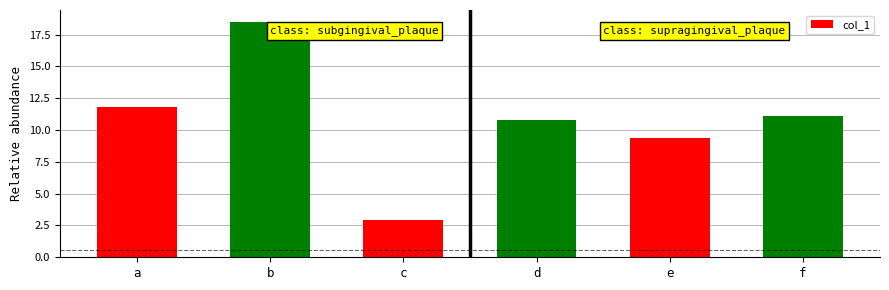

Does the chart contain stacked bars?

No